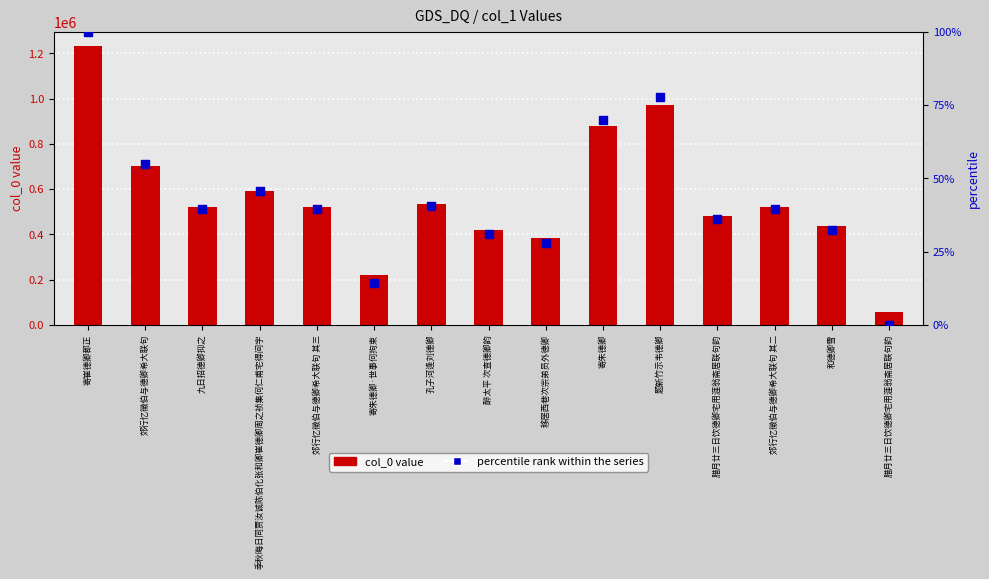

Which series reaches the maximum Y coordinate?

col_0 value